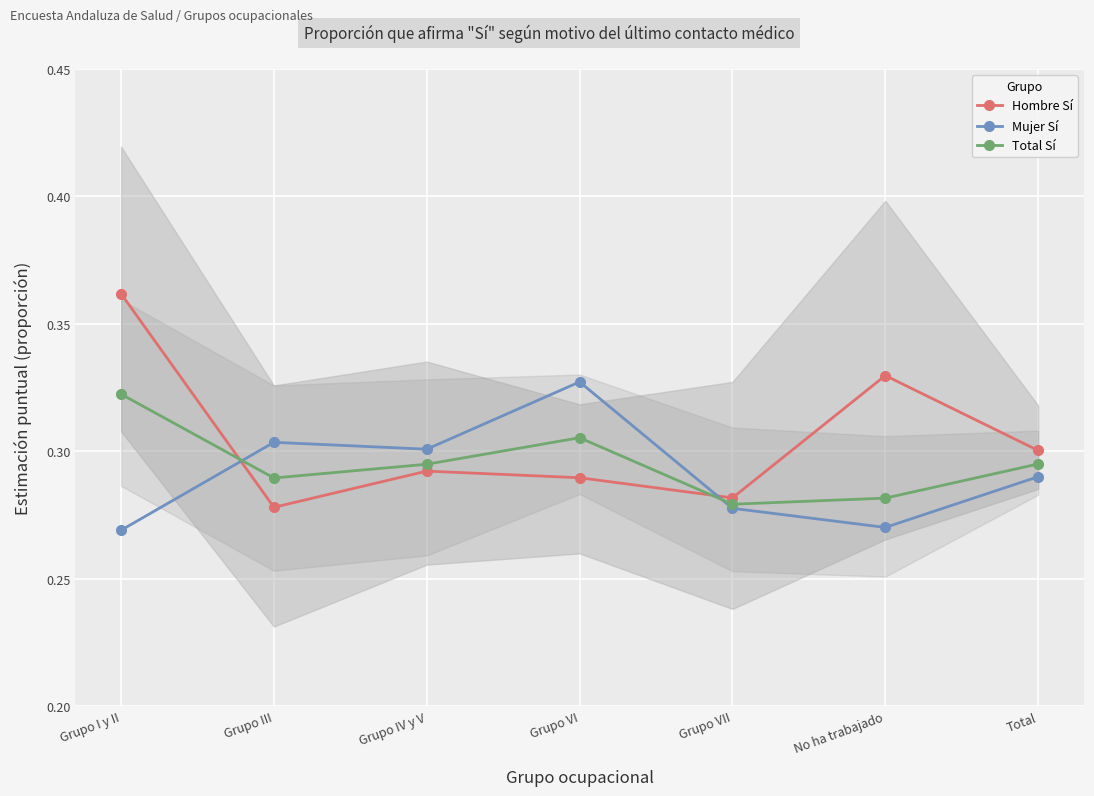

What is the average value of the Mujer Sí series?

0.3